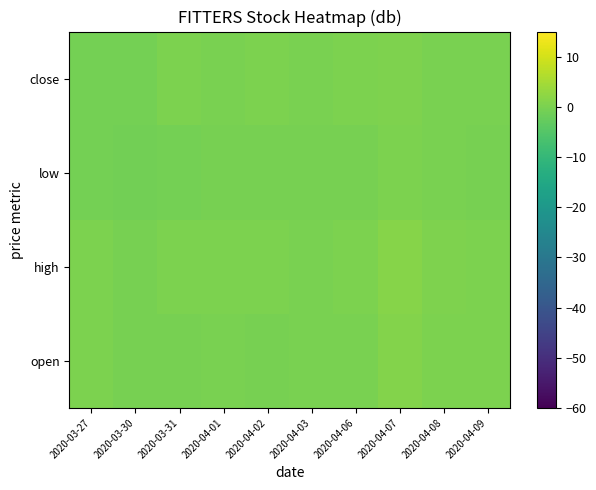

Between 2020-04-06 and 2020-04-07, which is larger?

2020-04-07